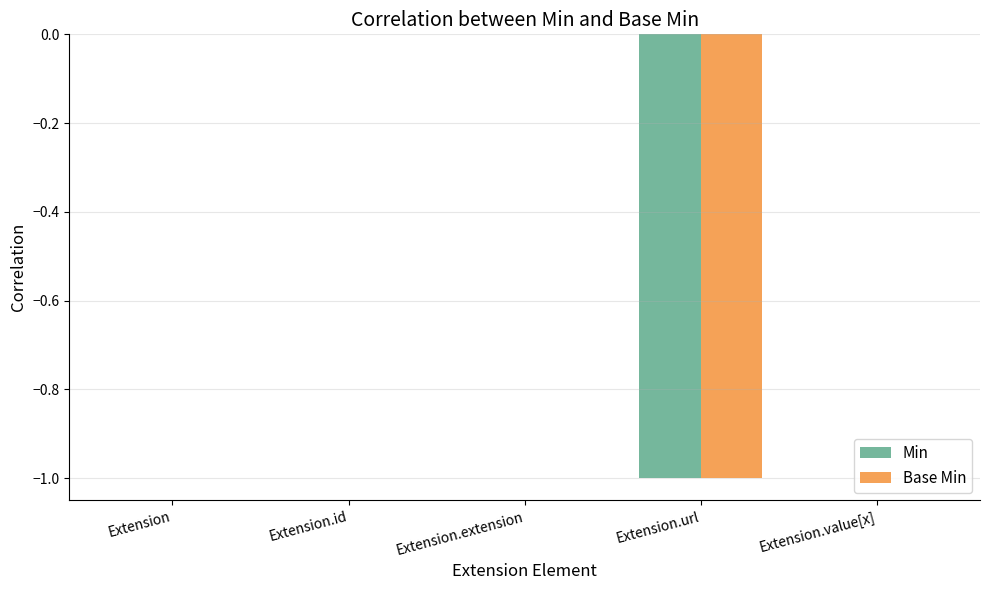

What value does the Min series have at Extension.url?

-1